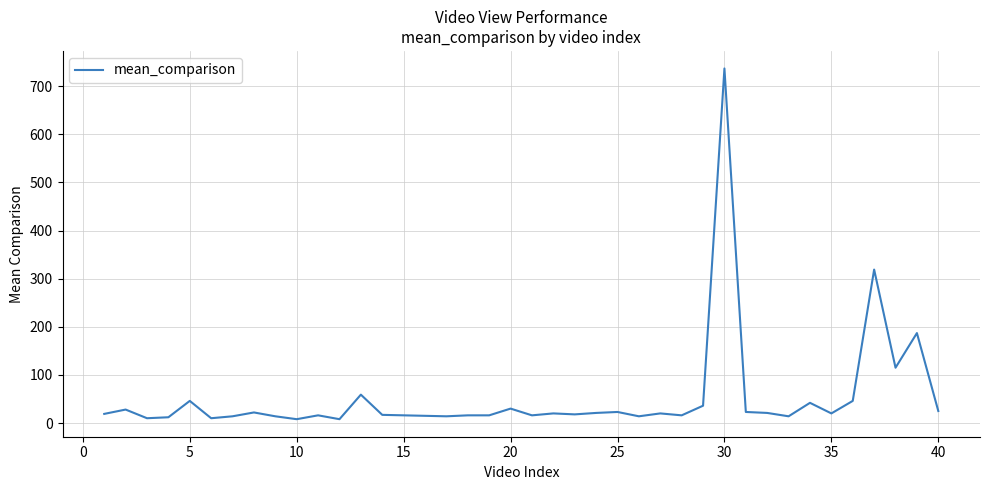

What is the greatest value displayed?

737